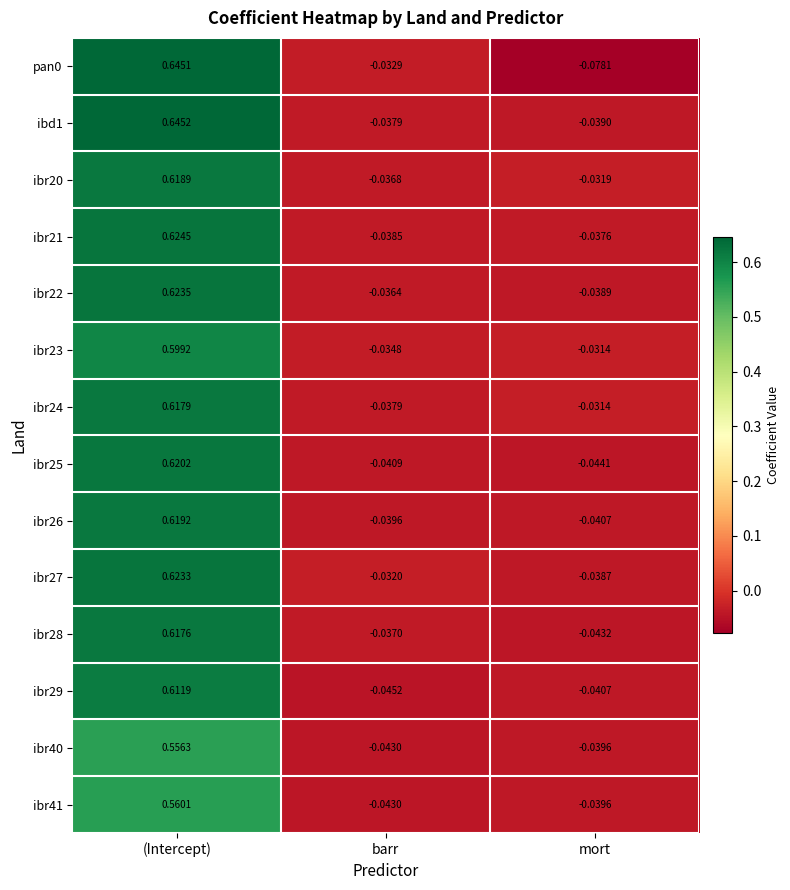

Rank the categories by ibr26 value from lowest to highest.

mort, barr, (Intercept)